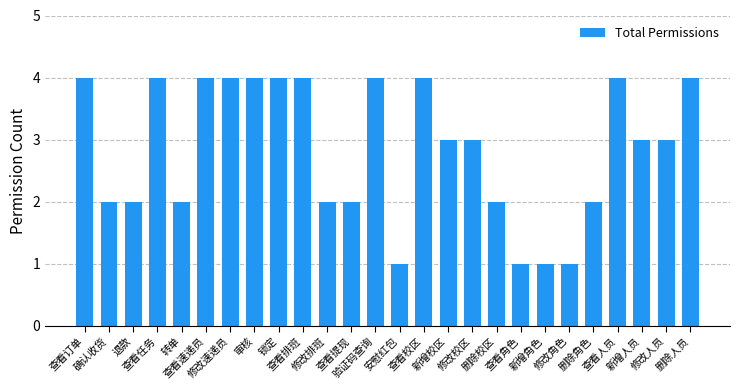

How many distinct data groups are displayed?

1